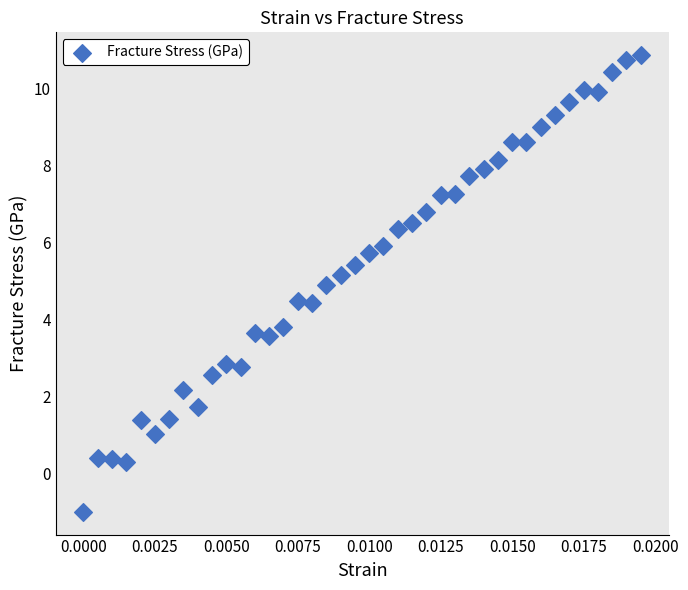

What is the range of Y values (max minus min)?

11.9